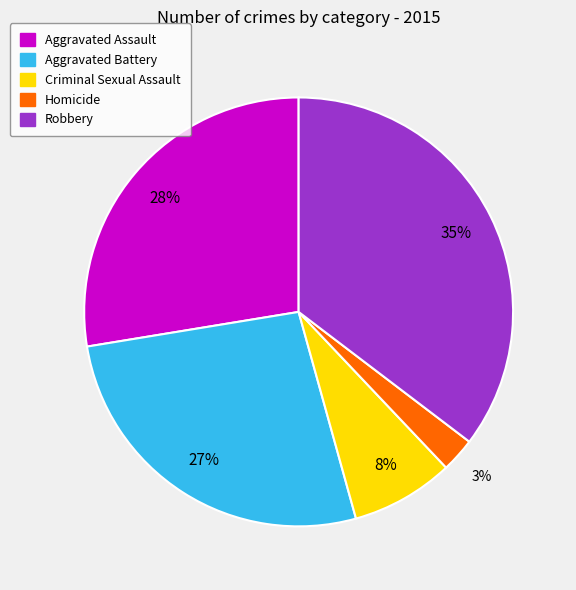

To the nearest percent, what portion does Robbery represent?

35%